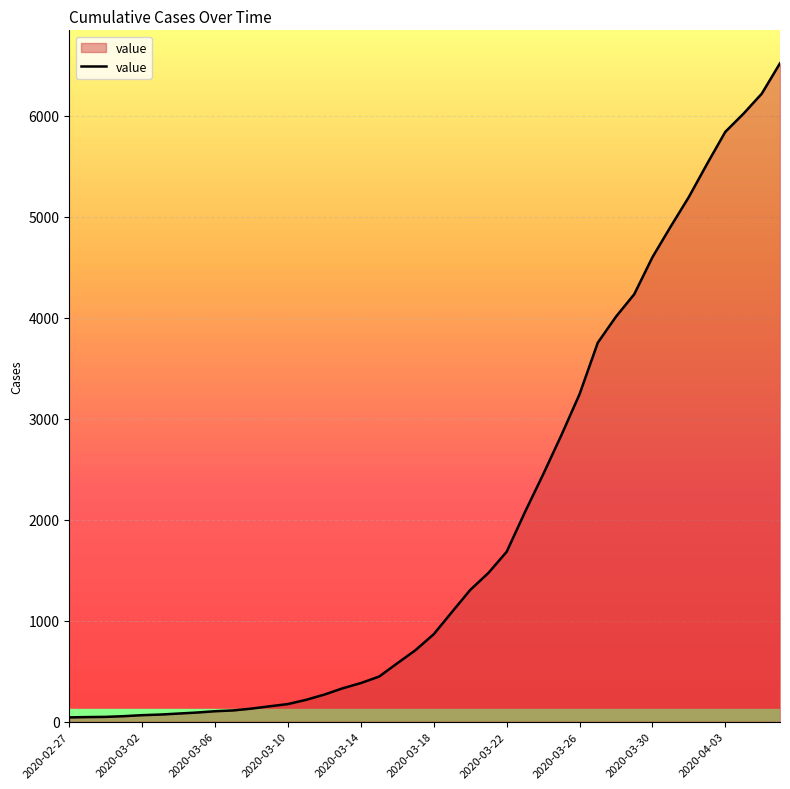

True or false: the data has more than 1 interior local peaks.

False